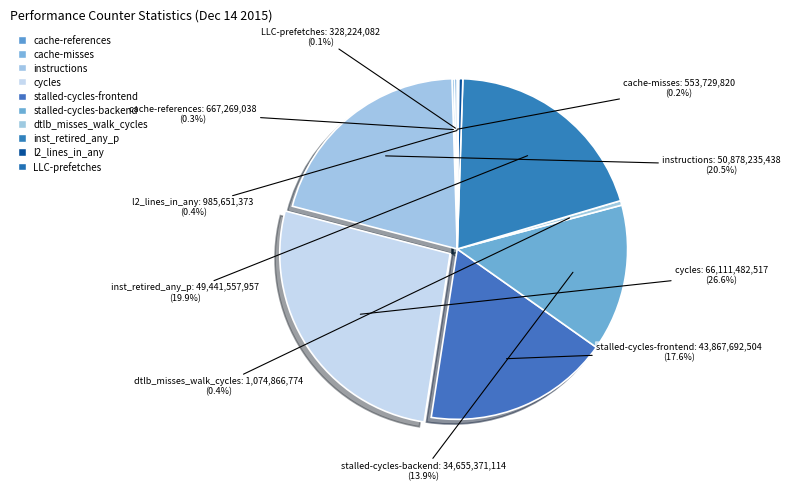

Does cycles represent more than half of the total?

No